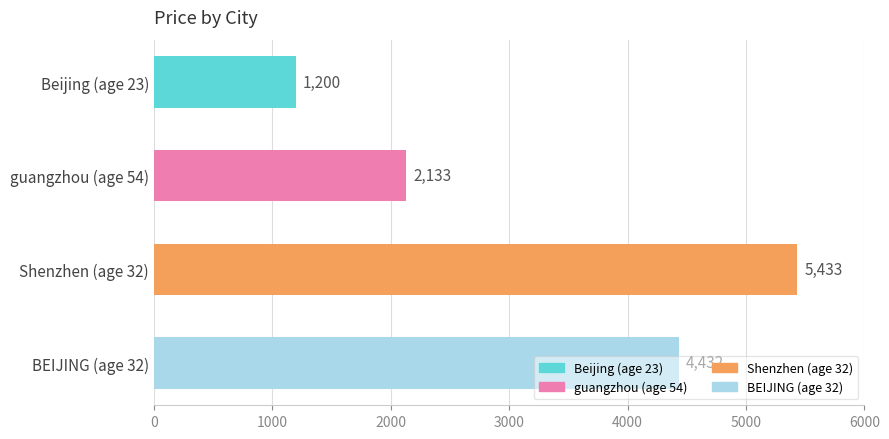

Count the values in the range 2133 to 5433.

3